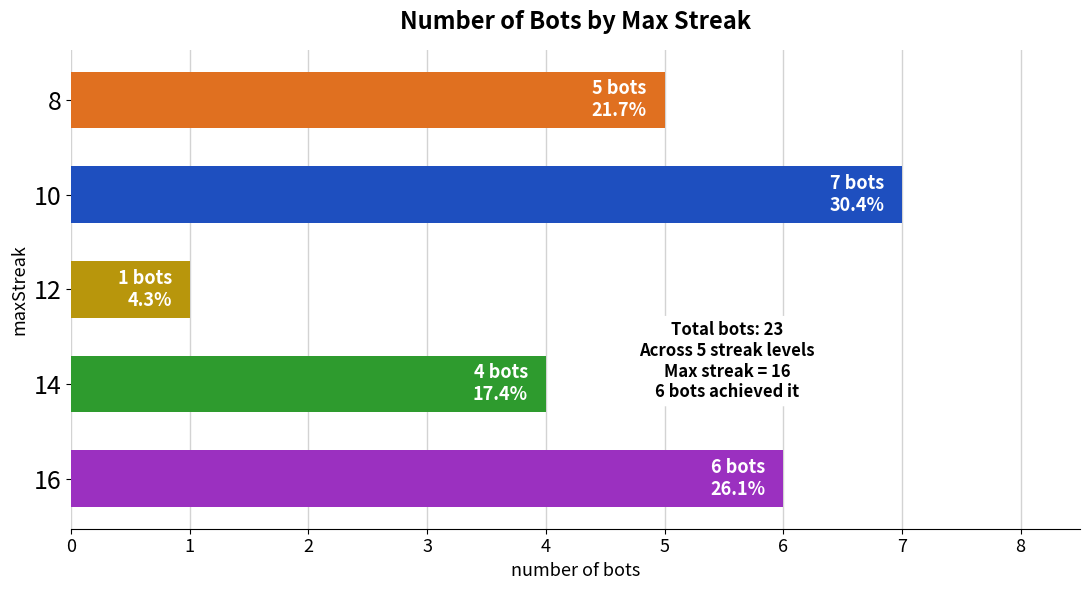

Are the bars horizontal?

Yes